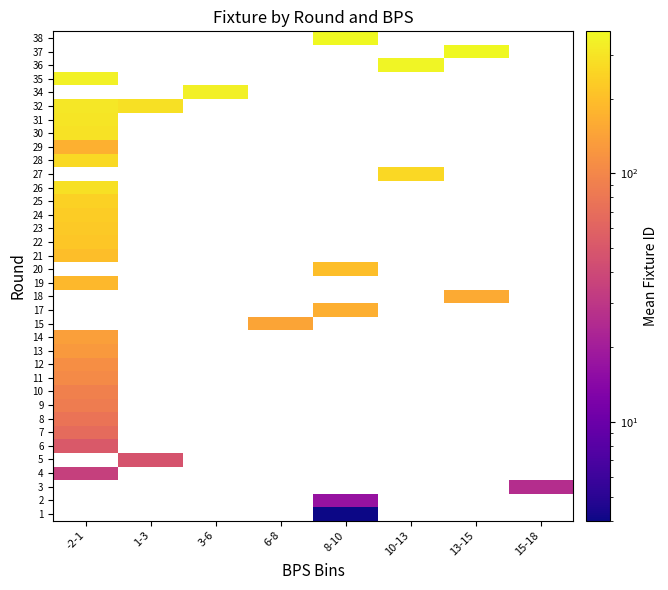

How many data points does each series have?

8